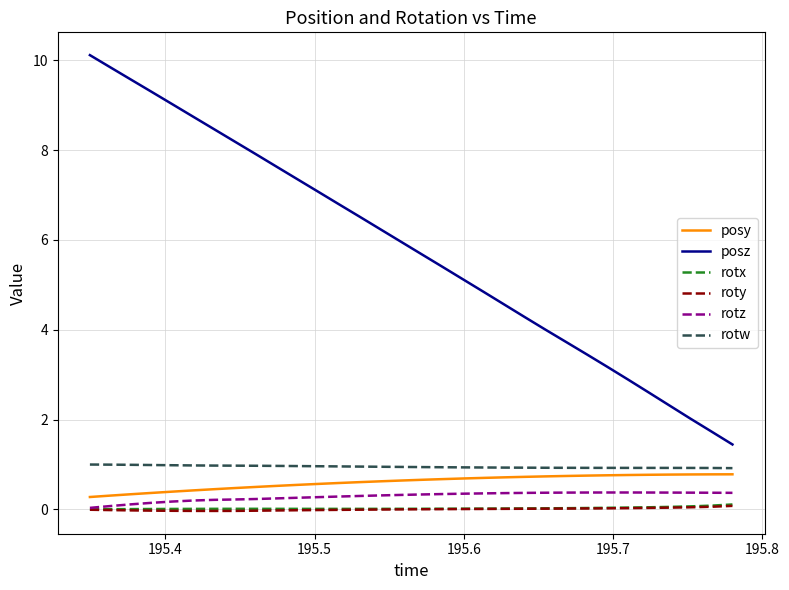

How many categories are shown in the chart?

32